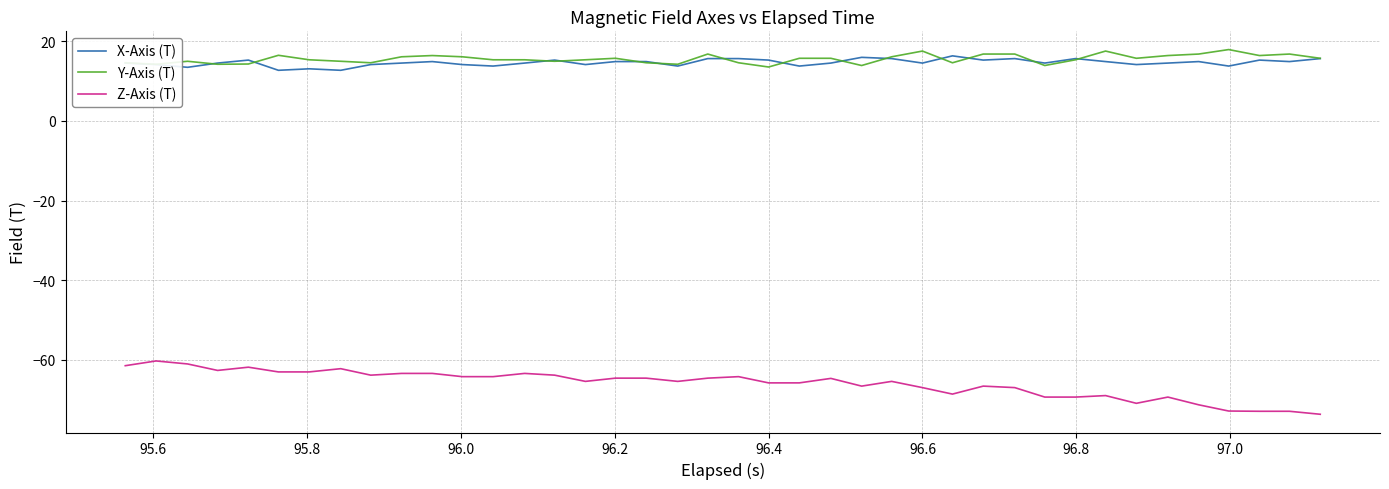

True or false: Z-Axis (T) and X-Axis (T) cross at least once.

False